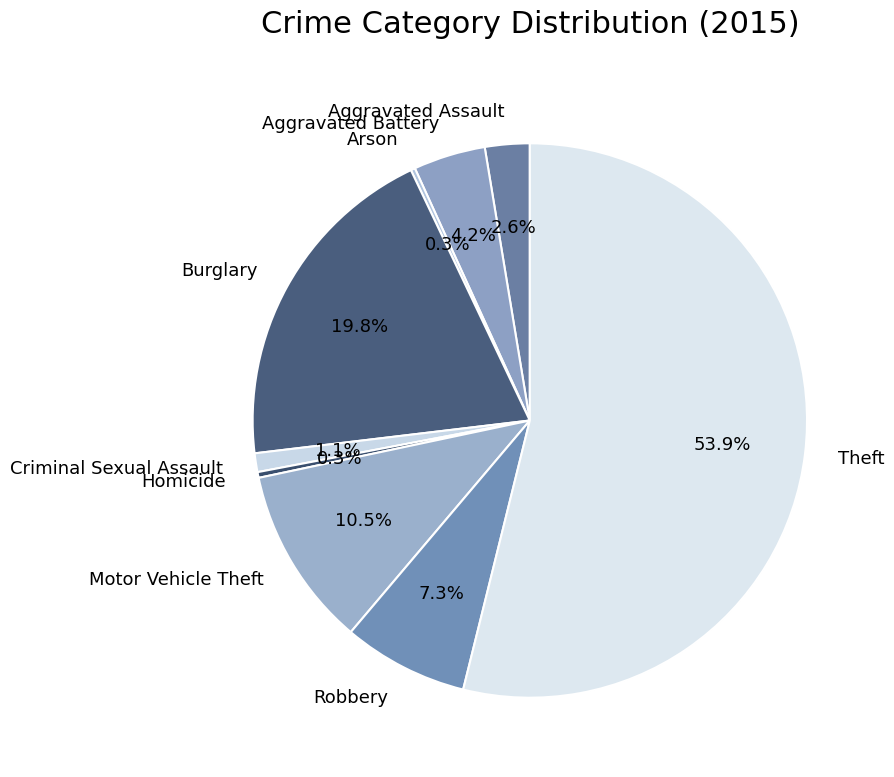

True or false: Homicide accounts for 0% of the total.

True